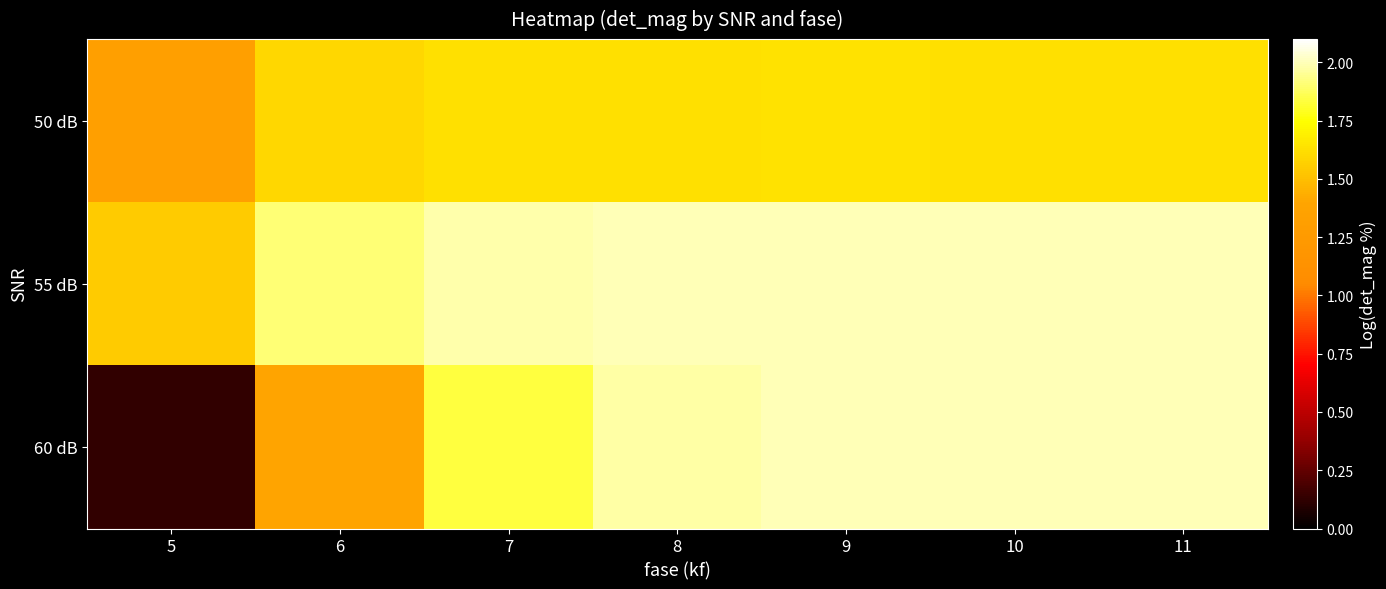

At how many categories does at least one series exceed 1?

7